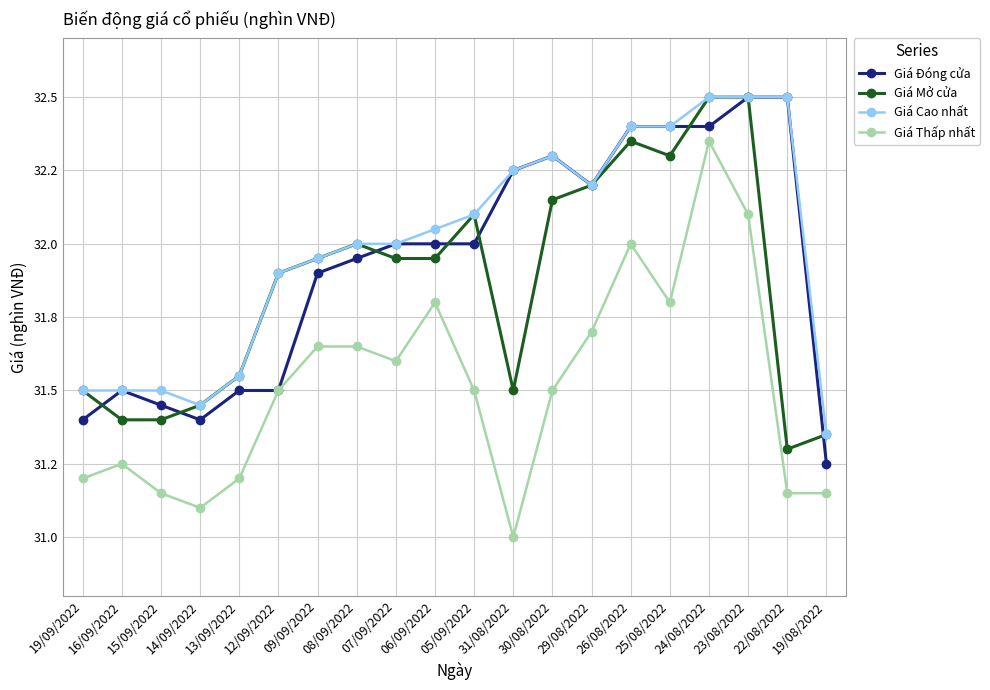

Read the Giá Mở cửa value at 15/09/2022.

31.4